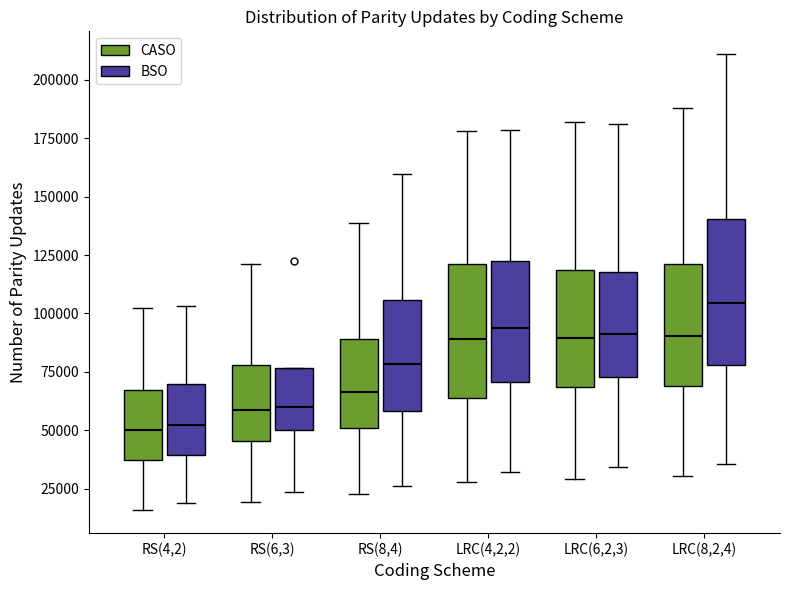

Which box is the tallest, from its lower edge to its upper edge?

LRC(8,2,4) (BSO)